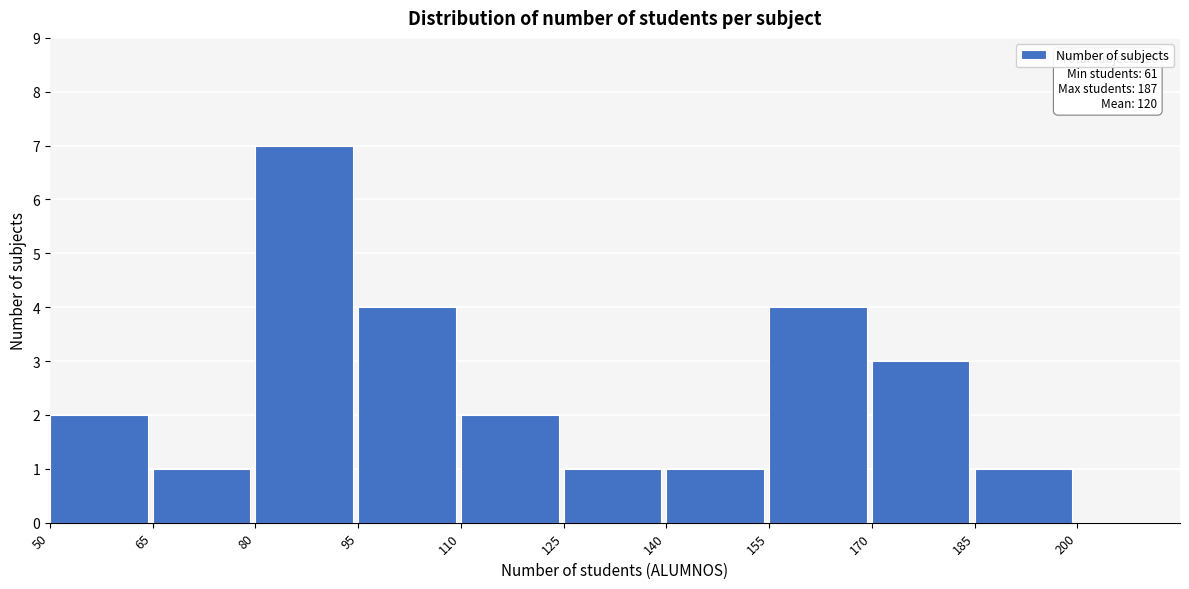

Which range on the x-axis has the tallest bar?

80 to 95